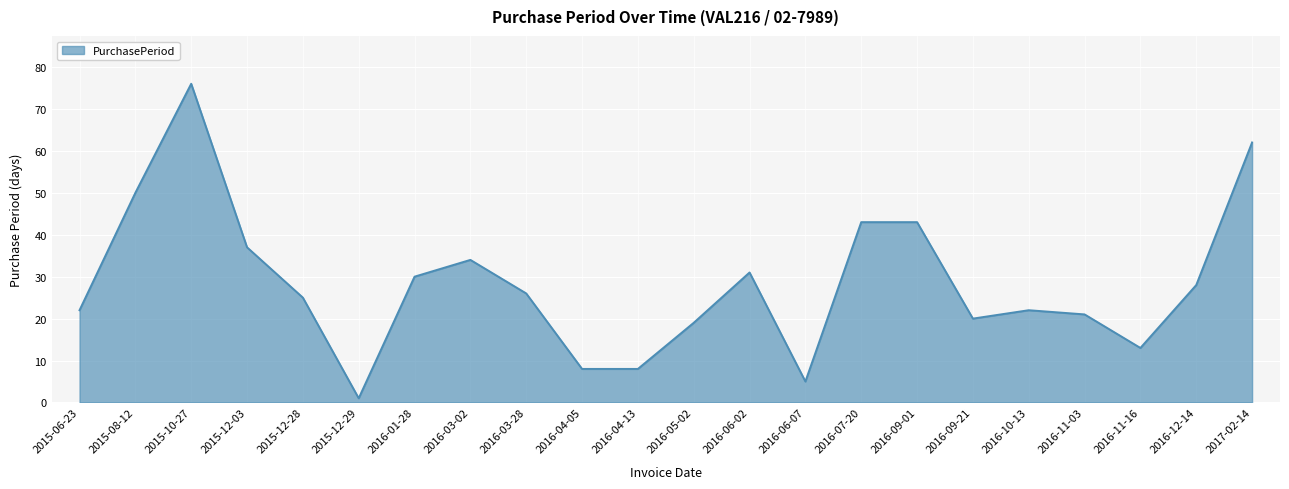

What is the change in value from 2016-06-07 to 2017-02-14?

+57